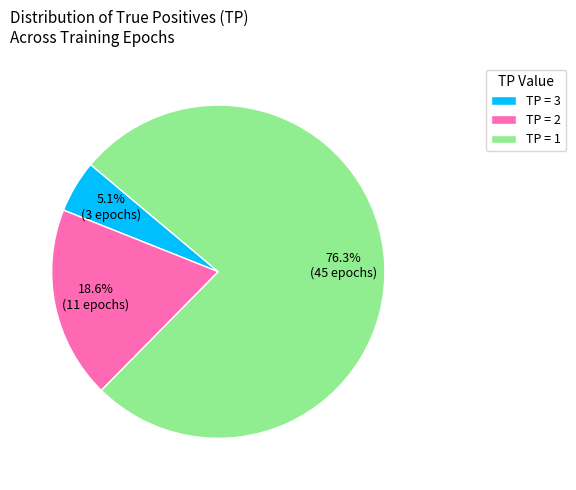

Which slice represents more than half of the pie?

TP = 1